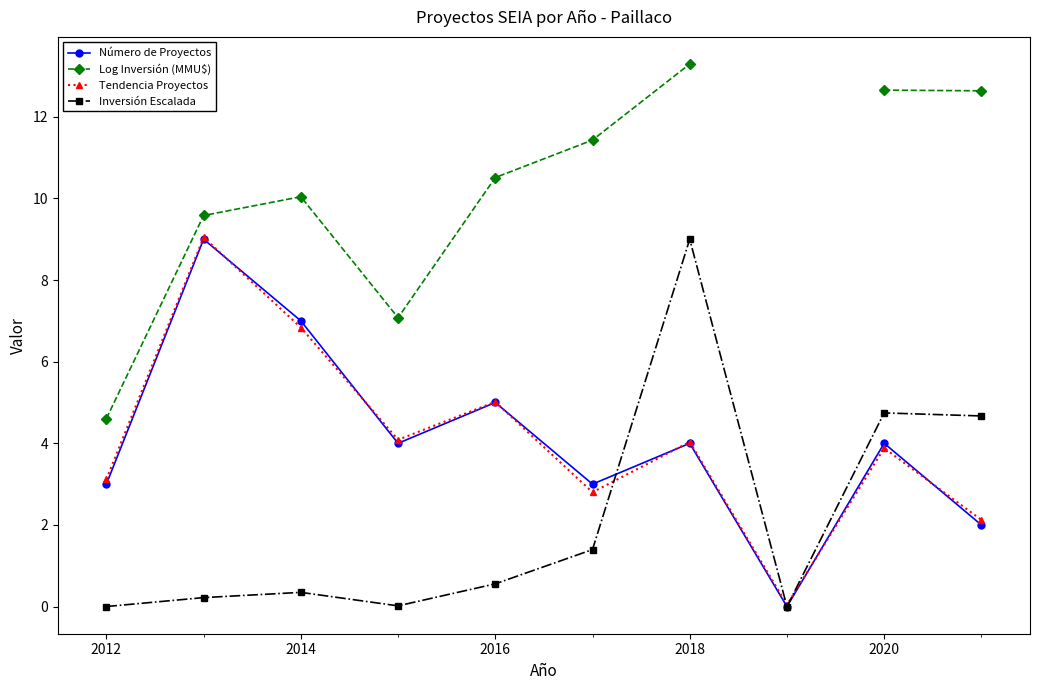

What is the sum of the Número de Proyectos values at 9 and 8?

6.0